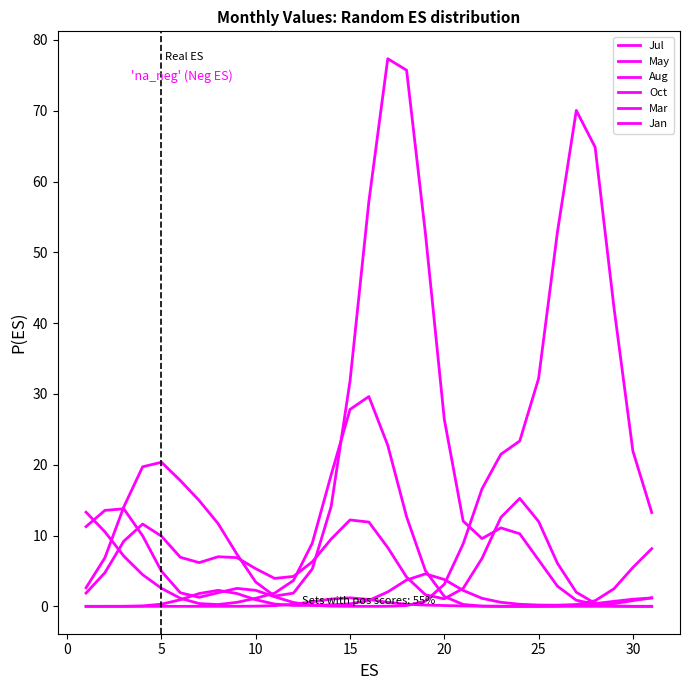

True or false: Aug has more than 0 interior local peaks.

True